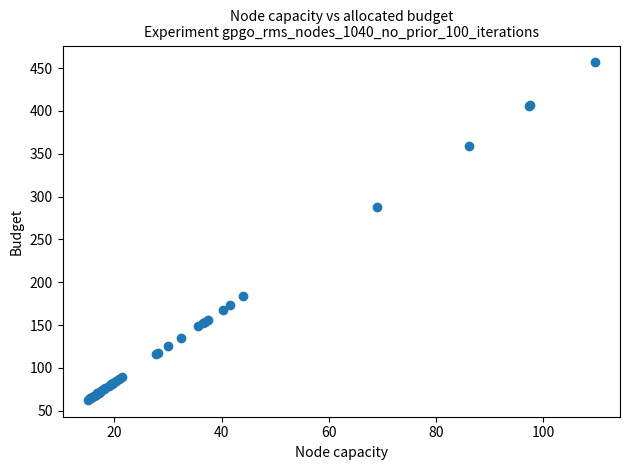

What Y value in the scatter plot is closest to 259?

287.8